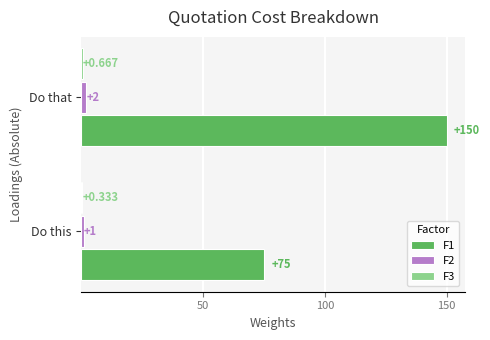

At which category is the sum across all series the highest?

Do that